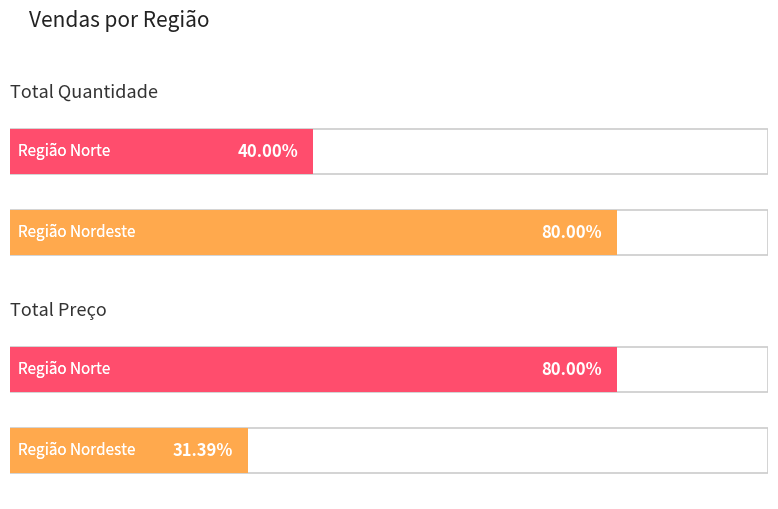

At 25, list the series in order from smallest to largest.

Quantidade, Preco